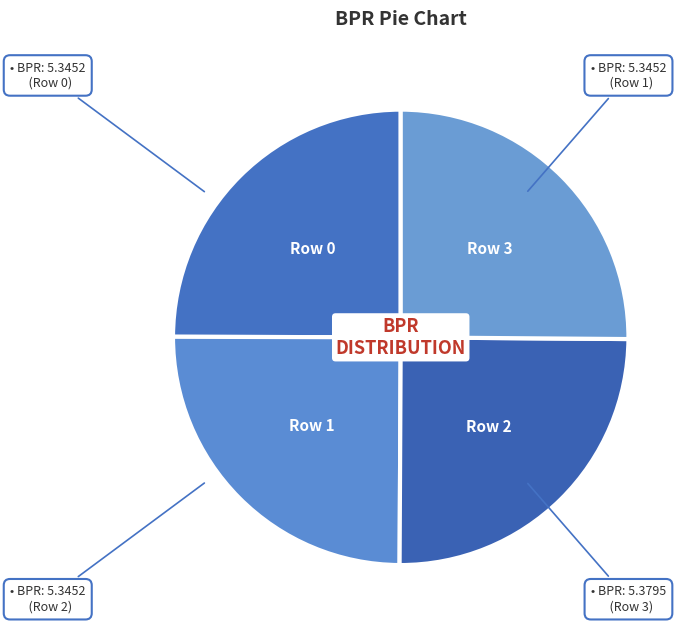

True or false: Row 3 accounts for 33% of the total.

False